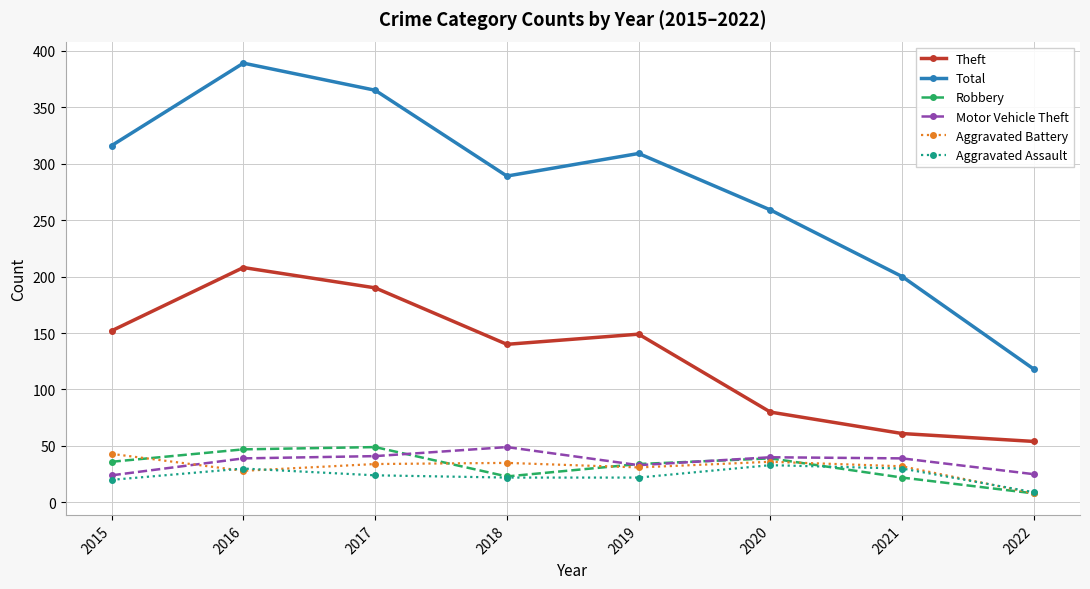

What is the maximum value for Total?

389